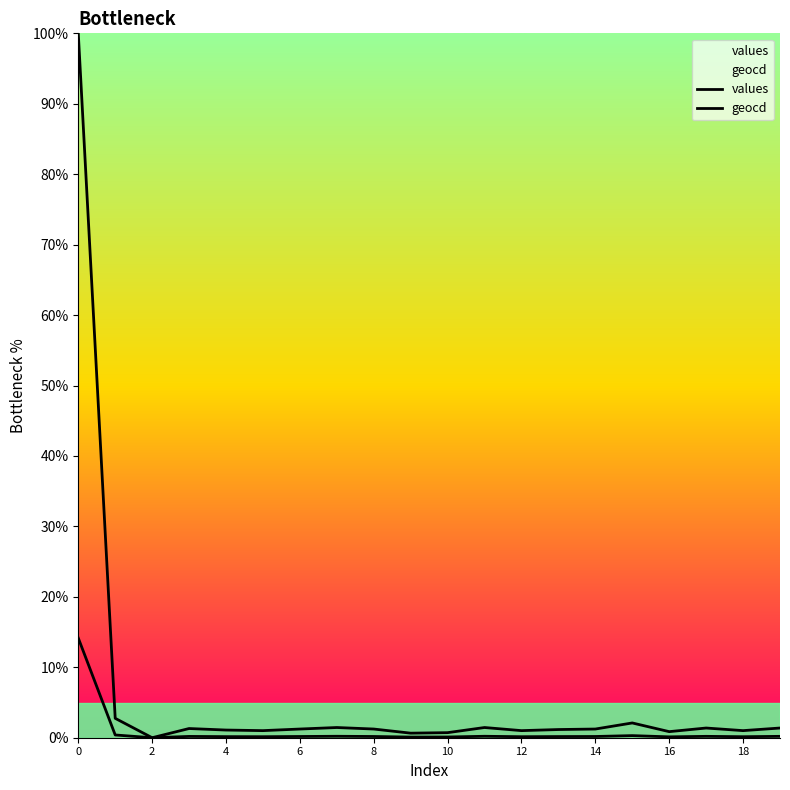

How many lines are shown in the chart?

2